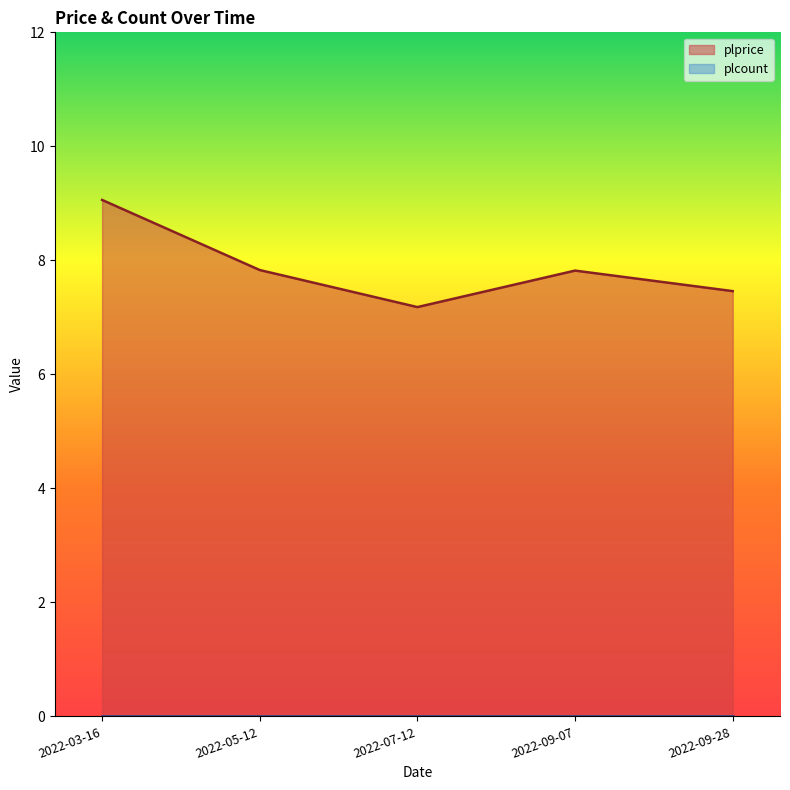

Which label corresponds to the largest value in the chart?

2022-03-16